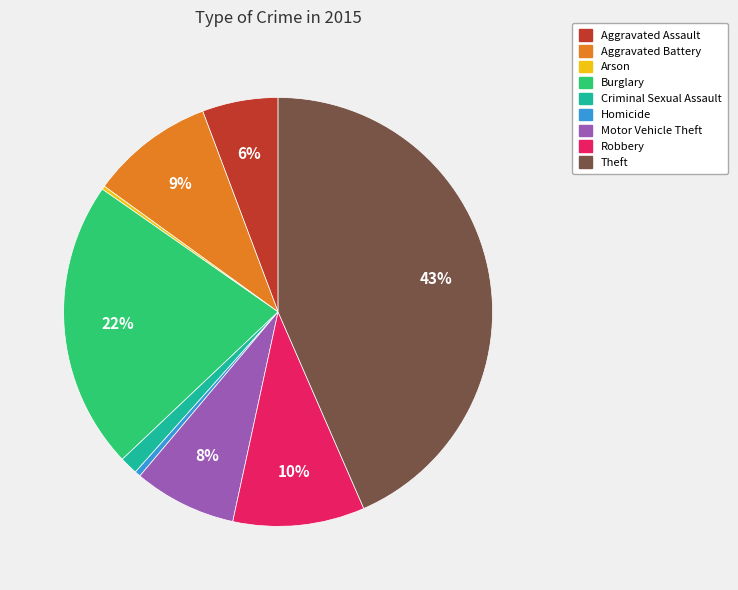

Is it true that Aggravated Assault is 1% of the pie?

False